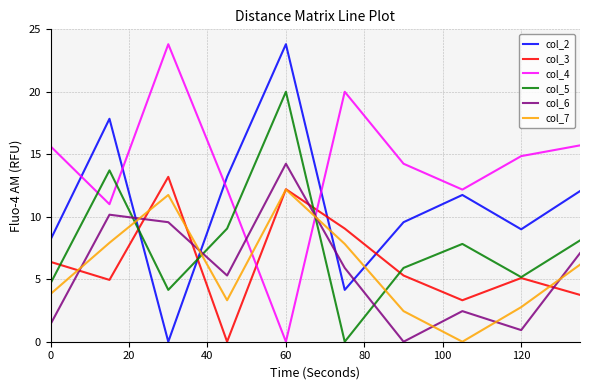

True or false: col_3 and col_2 cross at least once.

True